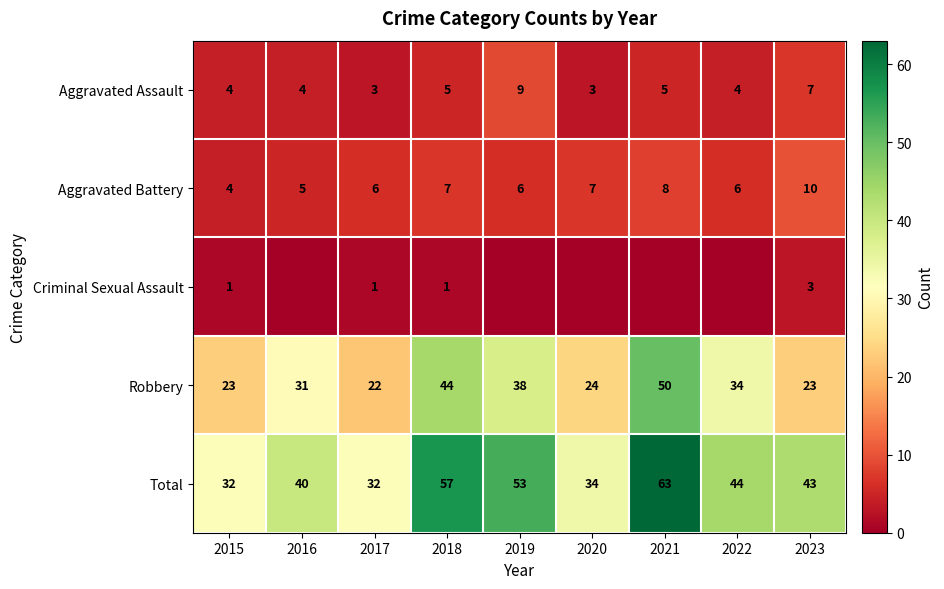

What is the average value of the Aggravated Assault series?

5